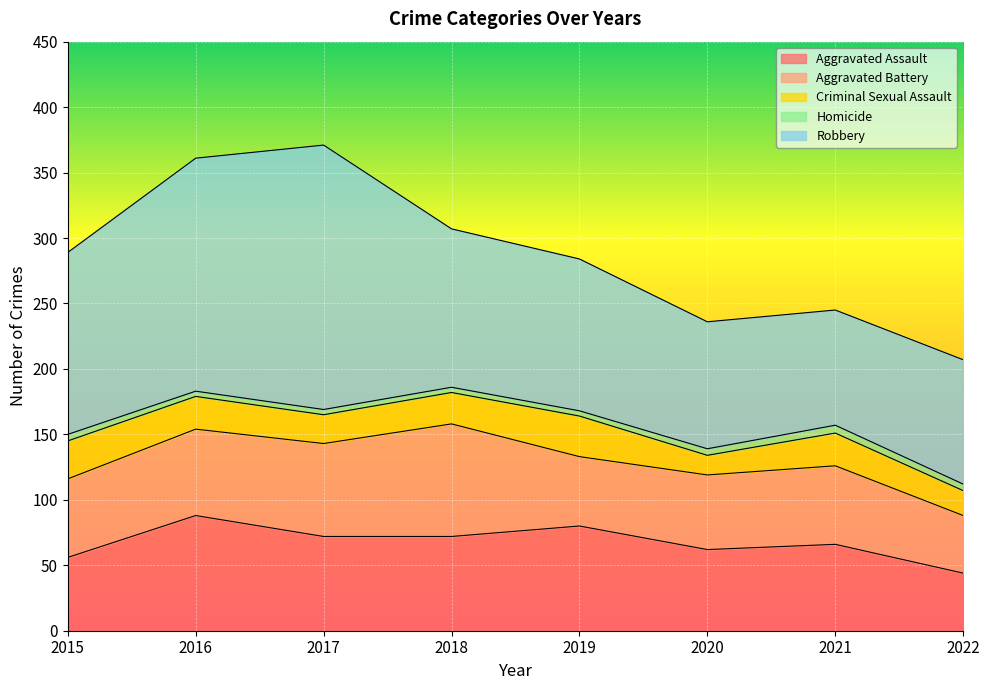

What is the difference between the second highest and minimum values in the Homicide series?

1